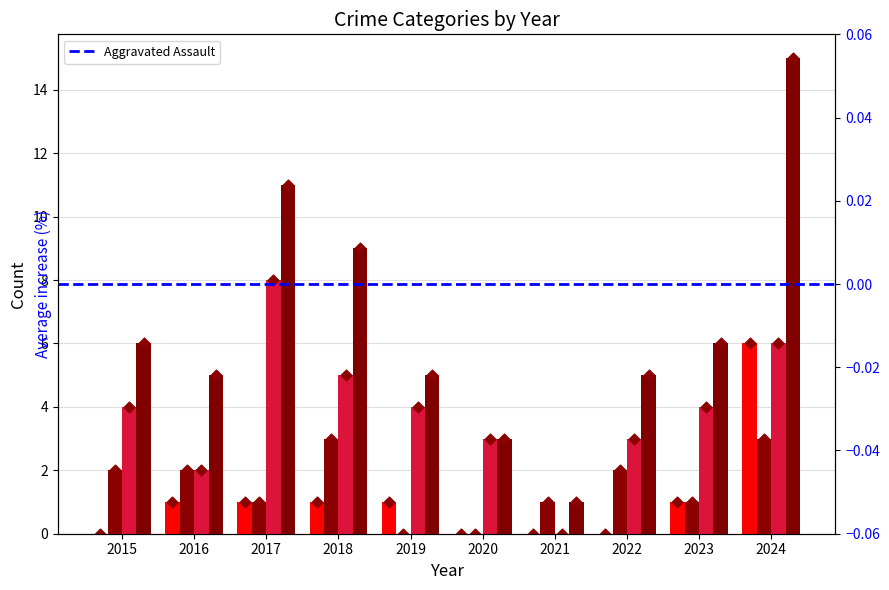

Which series contains the highest Y value?

Total